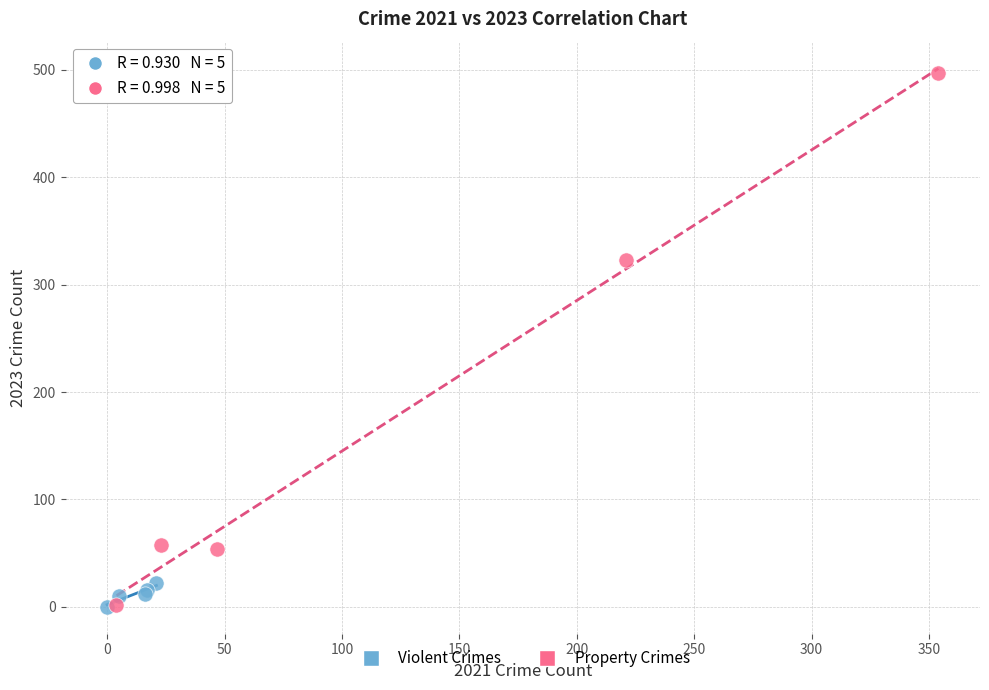

What are all the series names shown in the legend?

Violent Crimes, Property Crimes